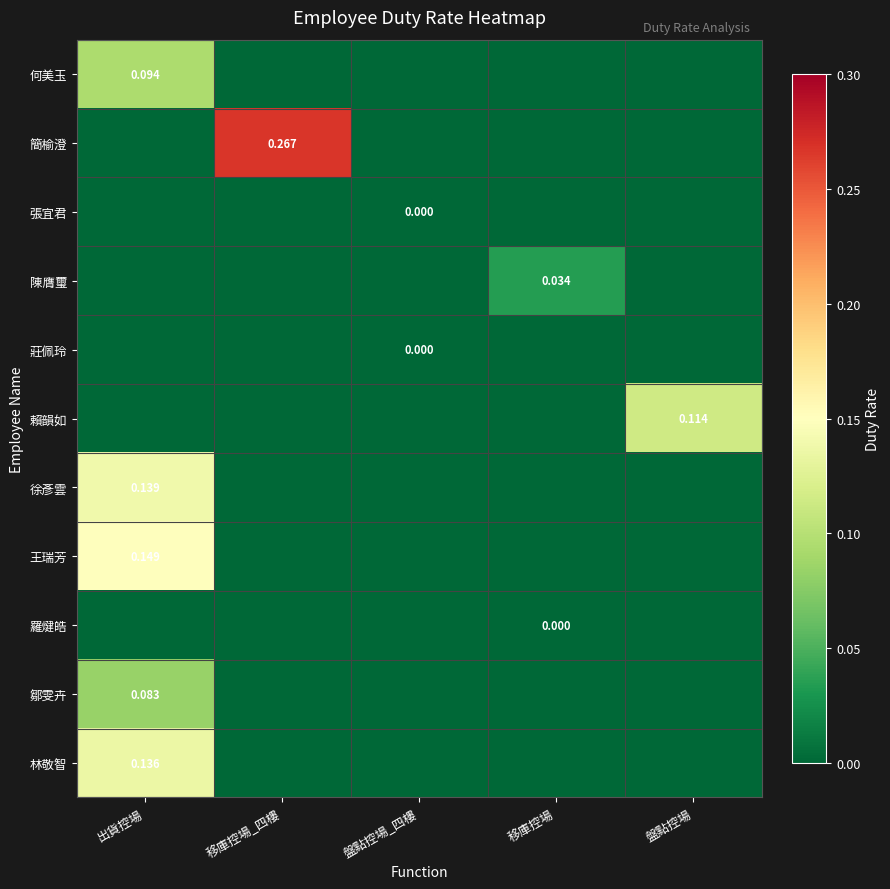

The 賴韻如 series shows 0.0 at 出貨控場. True or false?

True